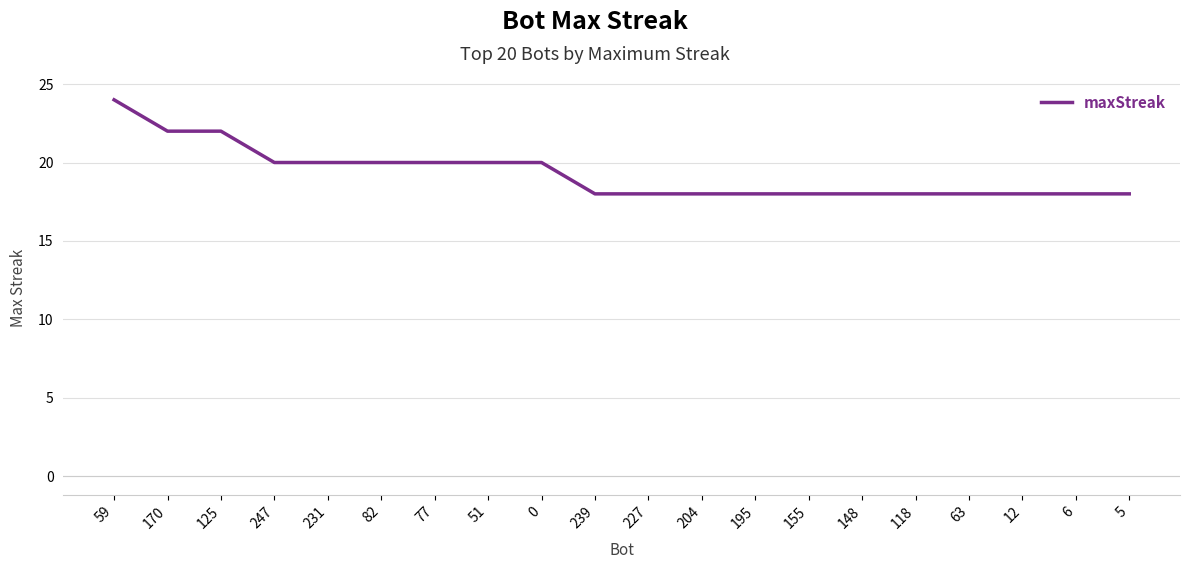

What is the difference between the second highest and second lowest values?

4